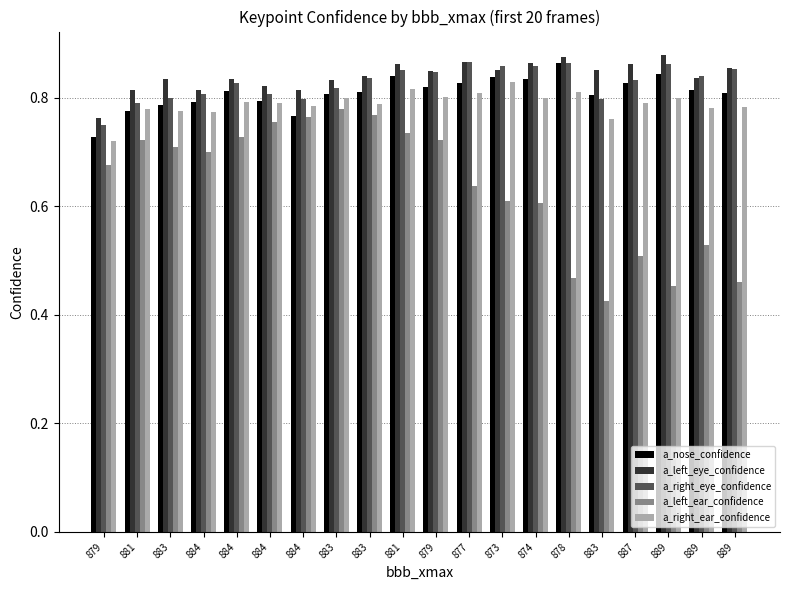

What are all the series names shown in the legend?

a_nose_confidence, a_left_eye_confidence, a_right_eye_confidence, a_left_ear_confidence, a_right_ear_confidence